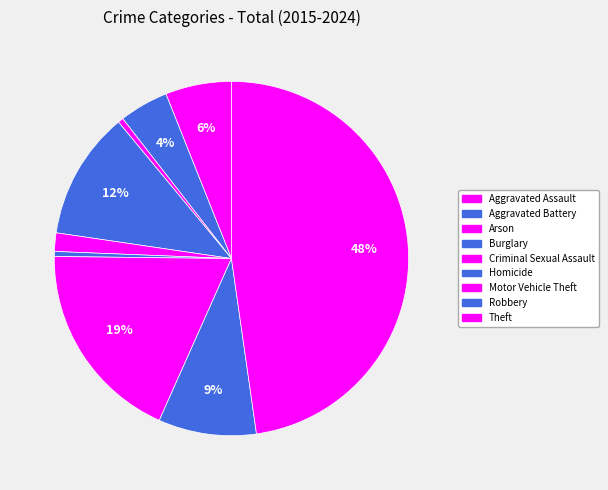

How many segments does this pie chart have?

9